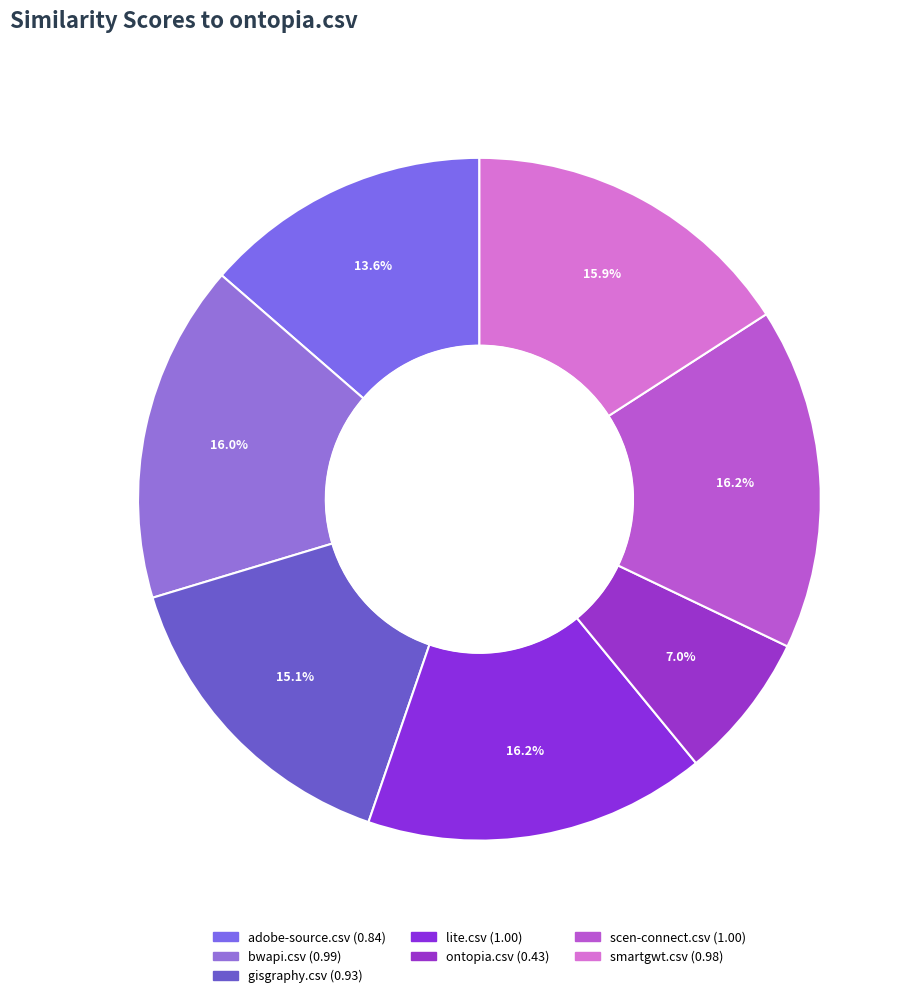

Count the number of slices in the pie.

7